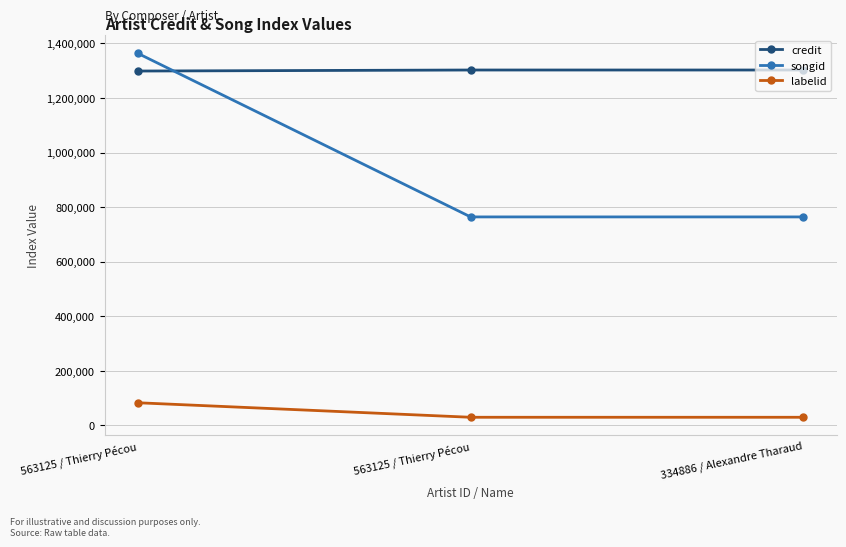

Reading right to left, transcribe all the data shown in this chart.

credit: 334886 / Alexandre Tharaud=1302492	563125 / Thierry Pécou=1302492	563125 / Thierry Pécou=1298742
songid: 334886 / Alexandre Tharaud=763880	563125 / Thierry Pécou=763880	563125 / Thierry Pécou=1363364
labelid: 334886 / Alexandre Tharaud=29280	563125 / Thierry Pécou=29280	563125 / Thierry Pécou=82481